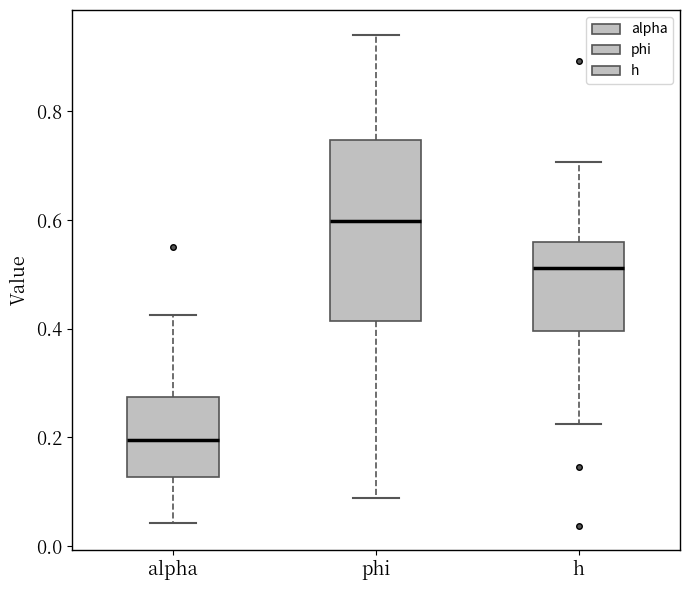

Reading left to right, transcribe this box plot: for each box, give where its median line is, the range the box spans, and where its two whiskers end, as read against the y-axis. The values are not printed on the chart, so give them approximately, as read against the axis.

alpha: median 0.20, box 0.12 to 0.28, whiskers 0.04 to 0.42
phi: median 0.60, box 0.42 to 0.74, whiskers 0.08 to 0.94
h: median 0.52, box 0.40 to 0.56, whiskers 0.22 to 0.70